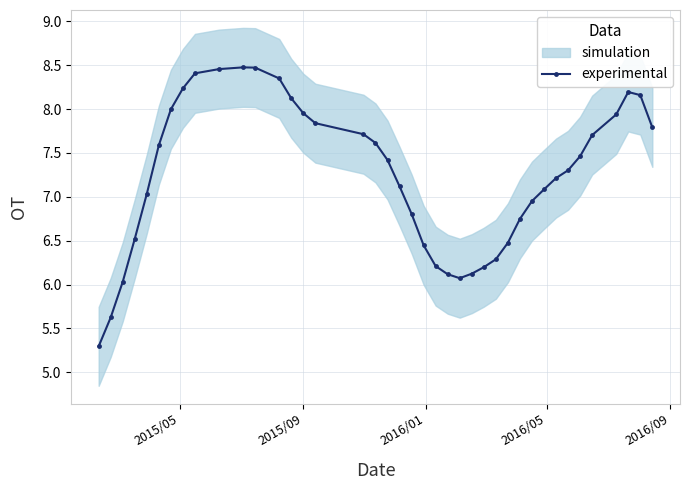

What is the maximum value for experimental?

8.5